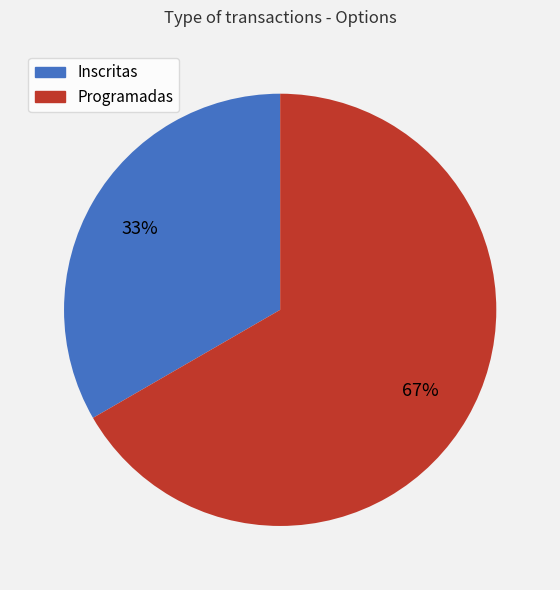

Count the number of slices in the pie.

2